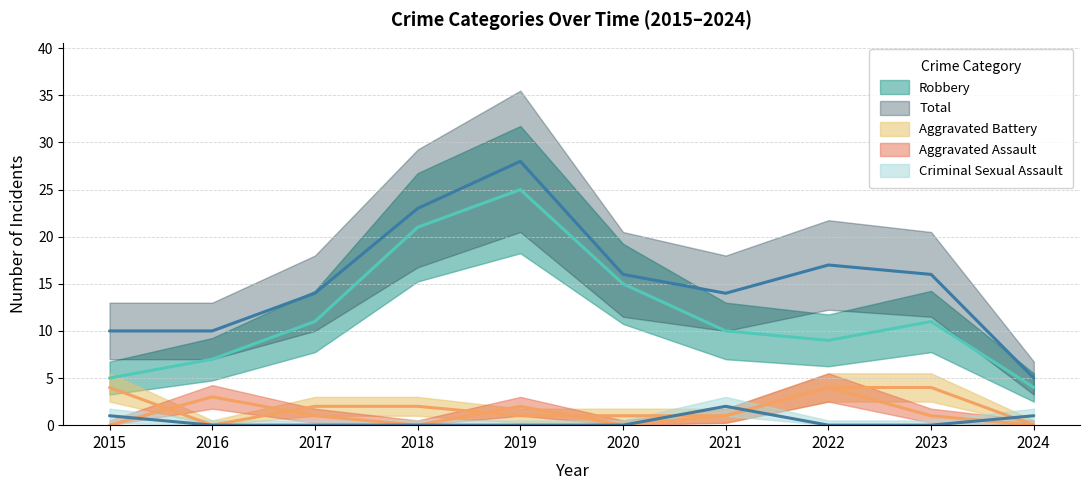

Reading left to right, list all the values displayed in this chart.

Aggravated Assault: 0	3	1	0	2	0	1	4	1	0
Aggravated Battery: 4	0	2	2	1	1	1	4	4	0
Criminal Sexual Assault: 1	0	0	0	0	0	2	0	0	1
Robbery: 5	7	11	21	25	15	10	9	11	4
Total: 10	10	14	23	28	16	14	17	16	5